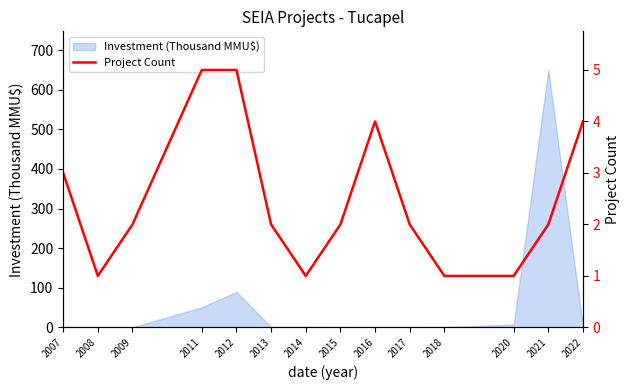

The value at 2016 is 4. True or false?

True